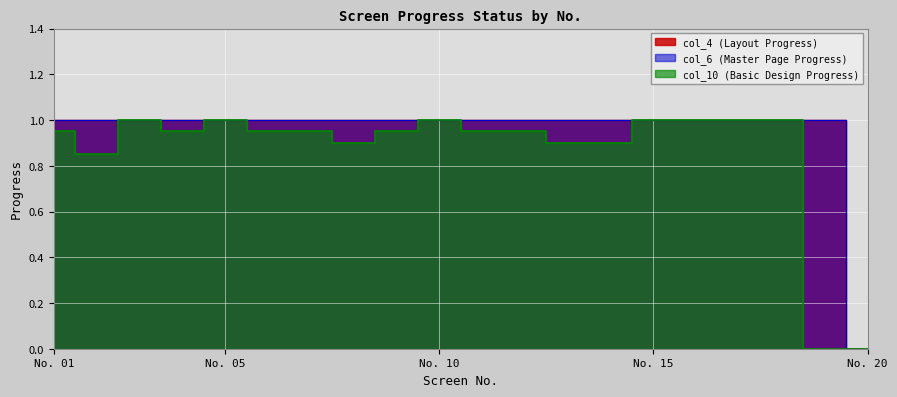

What are all the series names shown in the legend?

col_4 (Layout Progress), col_6 (Master Page Progress), col_10 (Basic Design Progress)